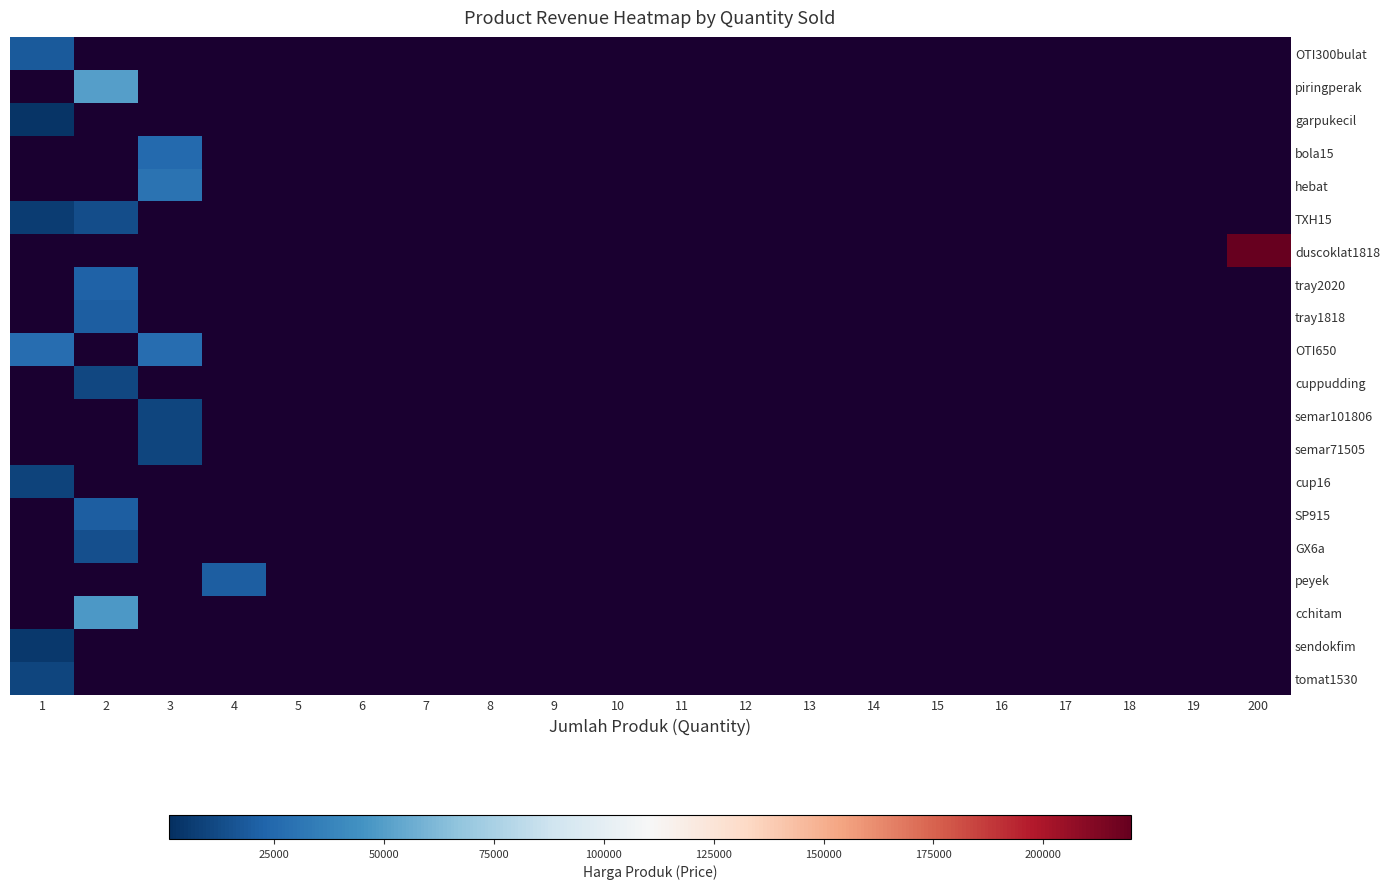

Is the value of sendokfim at 2 greater than the value of hebat at 19?

No